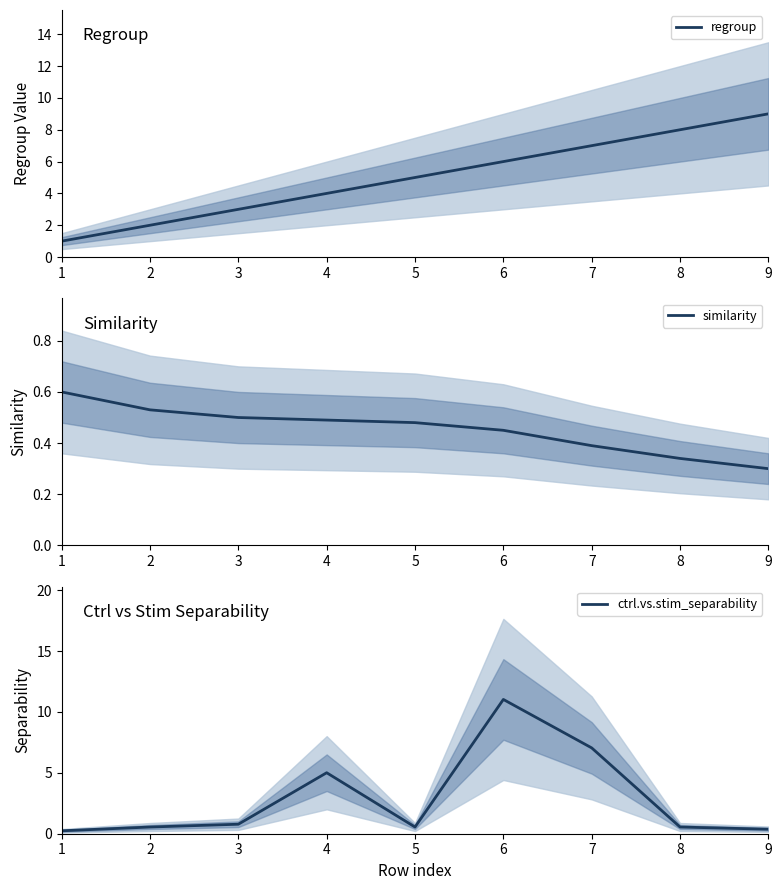

Is it true that similarity equals 0.8 at 6?

False